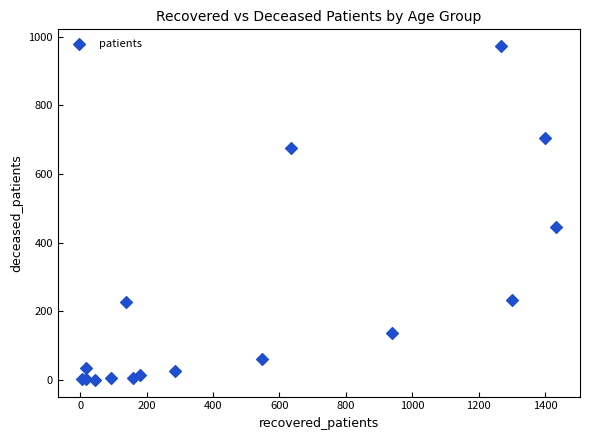

What Y value in the scatter plot is closest to 486?

447